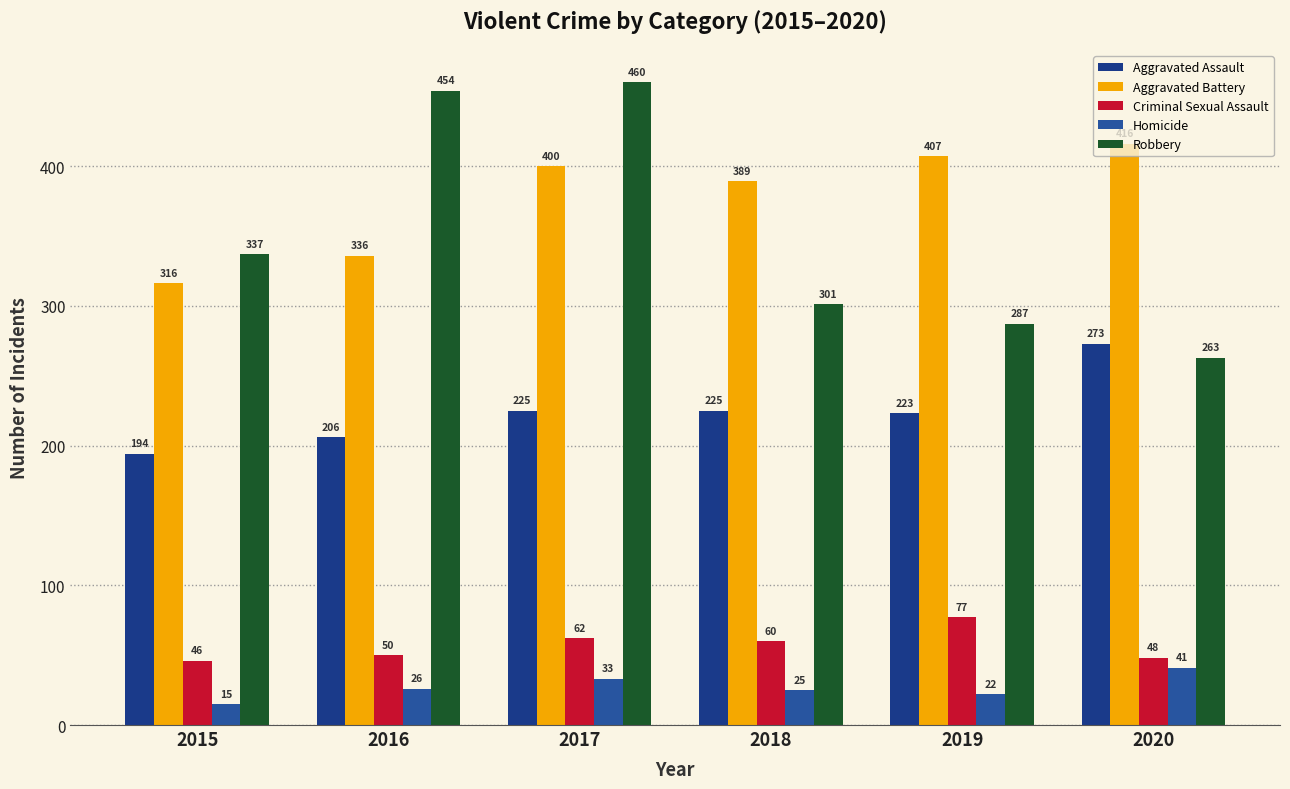

Does the chart contain stacked bars?

No